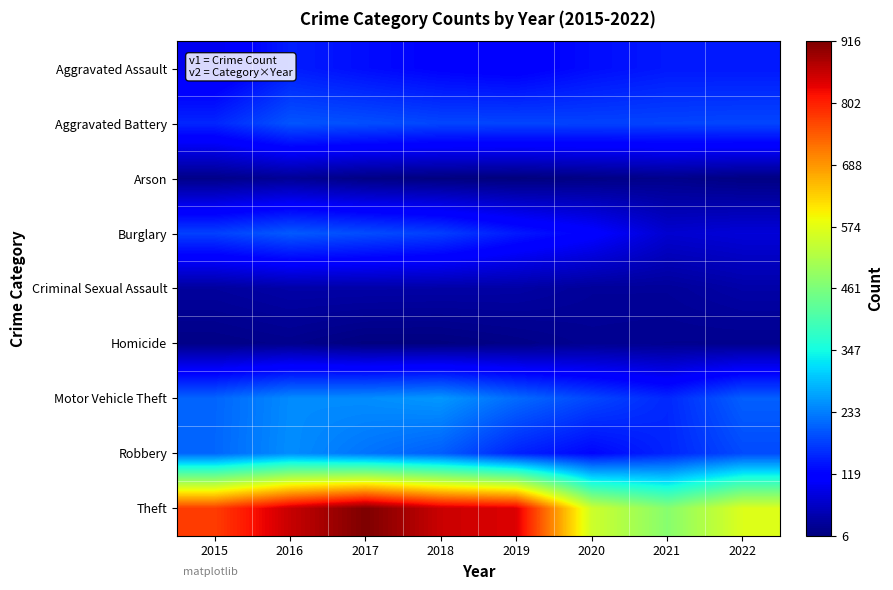

Reading right to left, list all the values displayed in this chart.

Aggravated Assault: 2022=142	2021=142	2020=131	2019=113	2018=119	2017=131	2016=146	2015=95
Aggravated Battery: 2022=183	2021=181	2020=180	2019=182	2018=183	2017=191	2016=196	2015=154
Arson: 2022=11	2021=17	2020=12	2019=6	2018=8	2017=12	2016=25	2015=15
Burglary: 2022=78	2021=71	2020=116	2019=143	2018=176	2017=189	2016=201	2015=178
Criminal Sexual Assault: 2022=39	2021=28	2020=28	2019=37	2018=38	2017=39	2016=39	2015=31
Homicide: 2022=19	2021=20	2020=22	2019=14	2018=8	2017=8	2016=18	2015=13
Motor Vehicle Theft: 2022=206	2021=156	2020=184	2019=216	2018=256	2017=247	2016=245	2015=211
Robbery: 2022=187	2021=153	2020=124	2019=150	2018=204	2017=224	2016=247	2015=212
Theft: 2022=568	2021=474	2020=551	2019=841	2018=856	2017=916	2016=858	2015=774